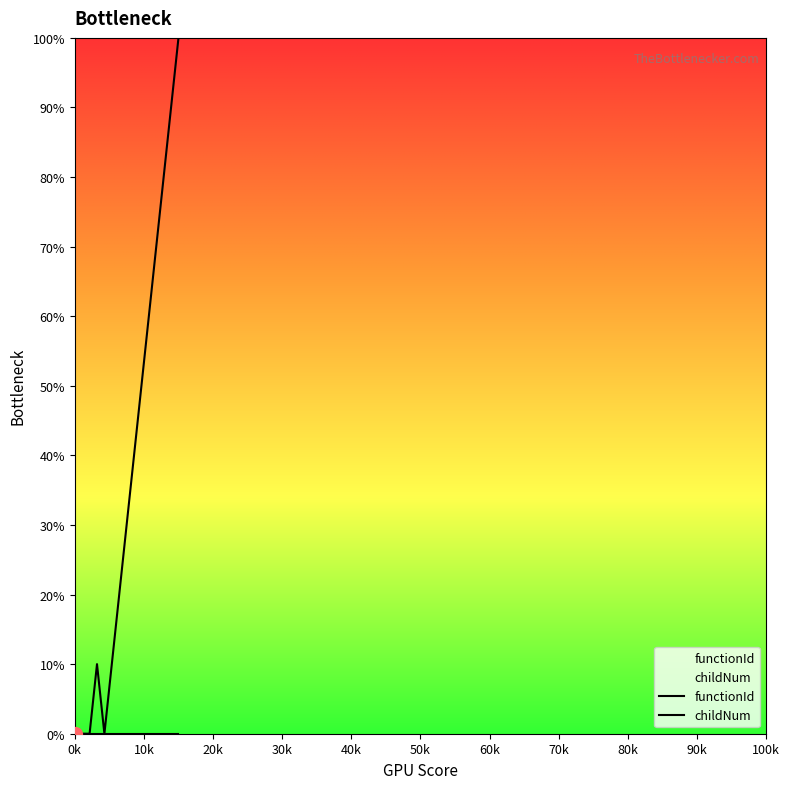

How many lines are shown in the chart?

2